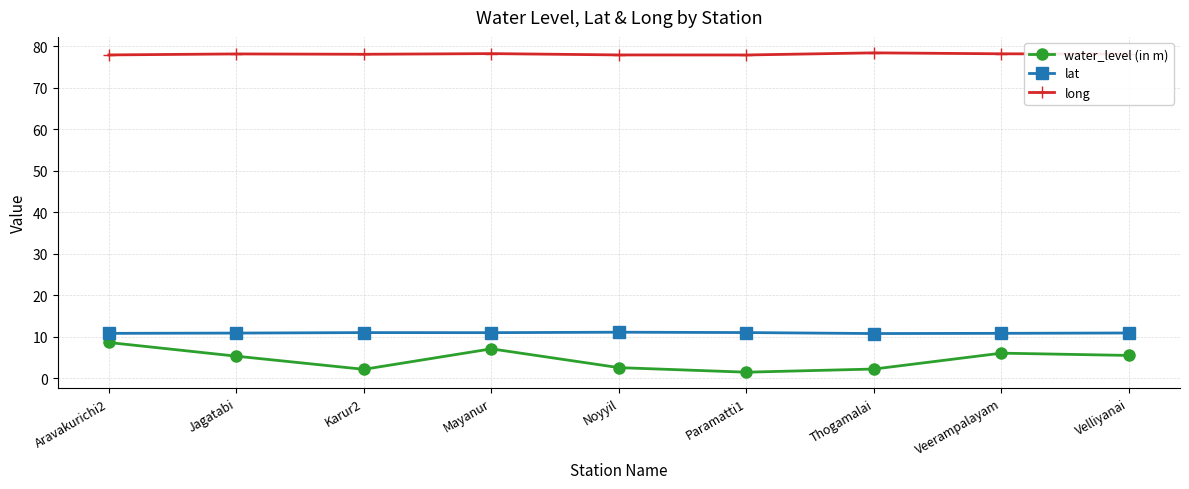

What is the average value of the long series?

78.1